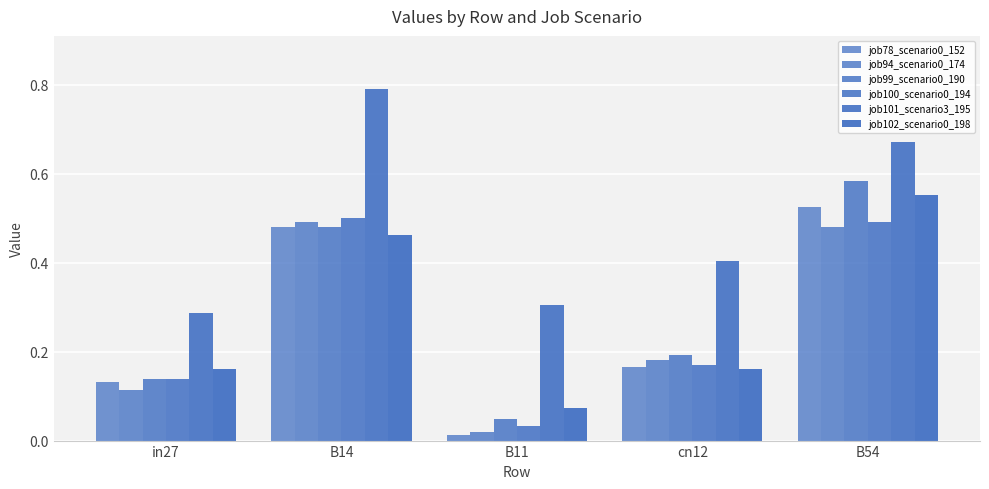

At B54, list the series in order from smallest to largest.

job94_scenario0_174, job100_scenario0_194, job78_scenario0_152, job102_scenario0_198, job99_scenario0_190, job101_scenario3_195